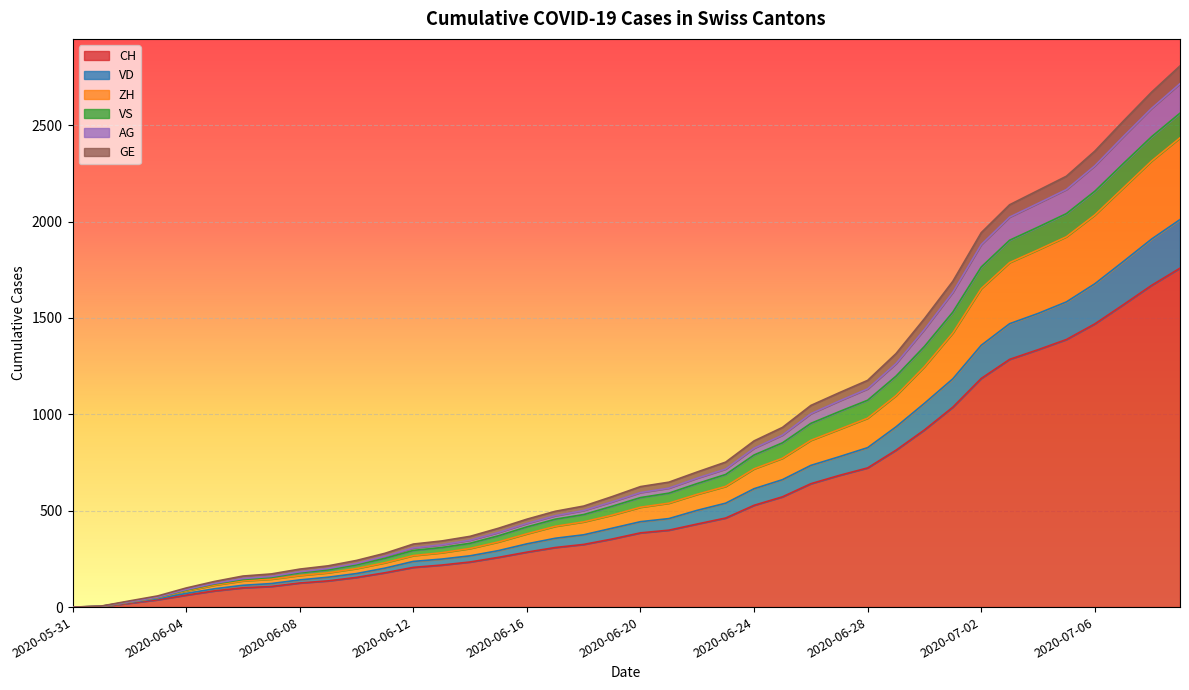

Which category has the lowest value in the AG series?

2020-05-31